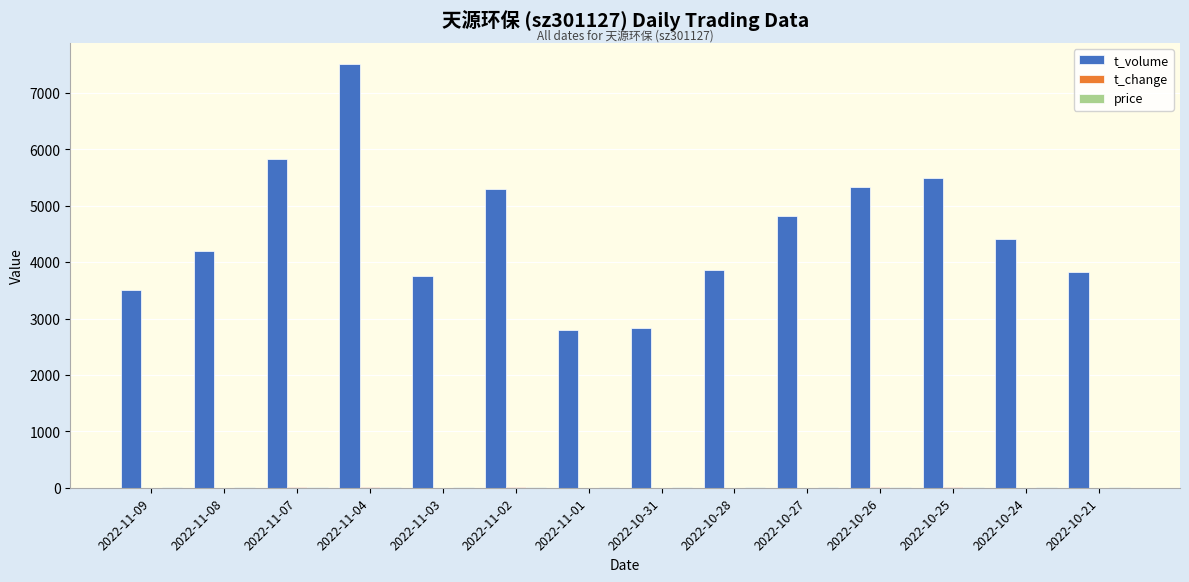

Which category has the highest value in the t_volume series?

2022-11-04